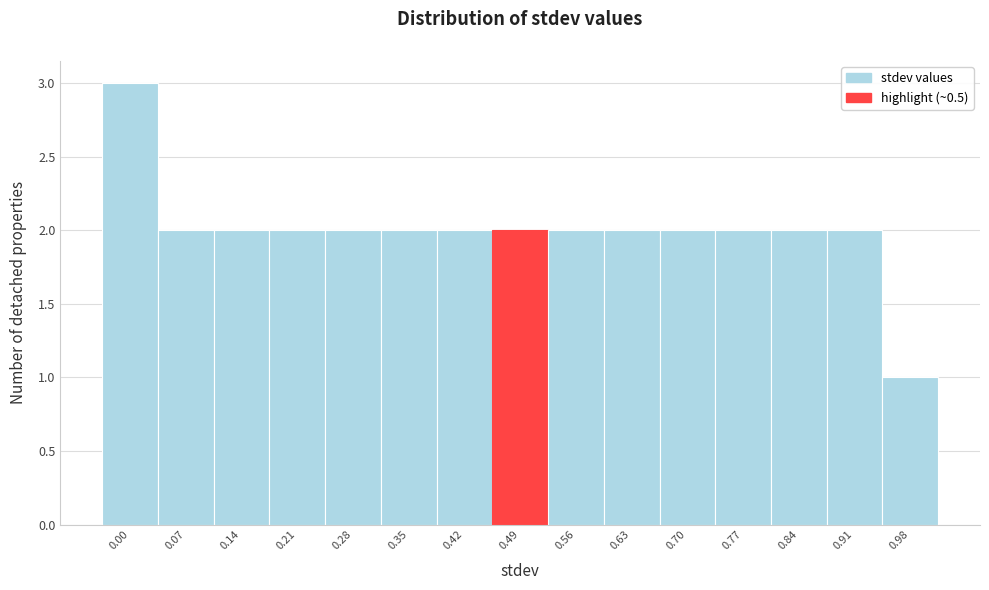

Reading right to left, transcribe all the data shown in this chart.

1	2	2	2	2	2	2	2	2	2	2	2	2	2	3